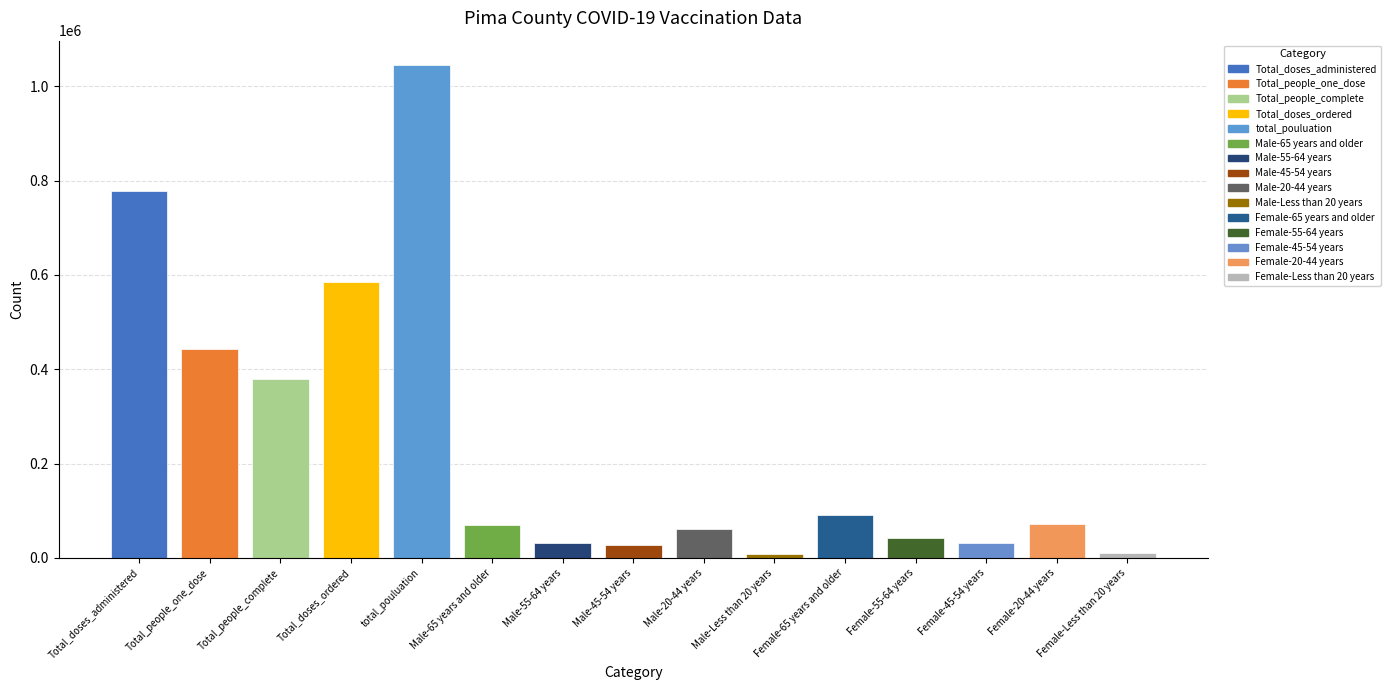

Is it true that the value at Total_doses_administered is 778424?

True